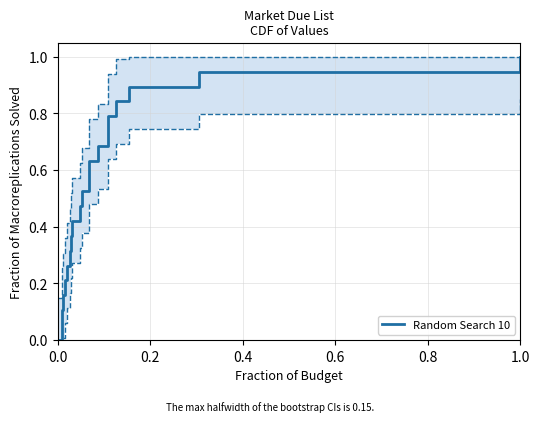

What is the highest value of the Random Search 10 series?

1.0